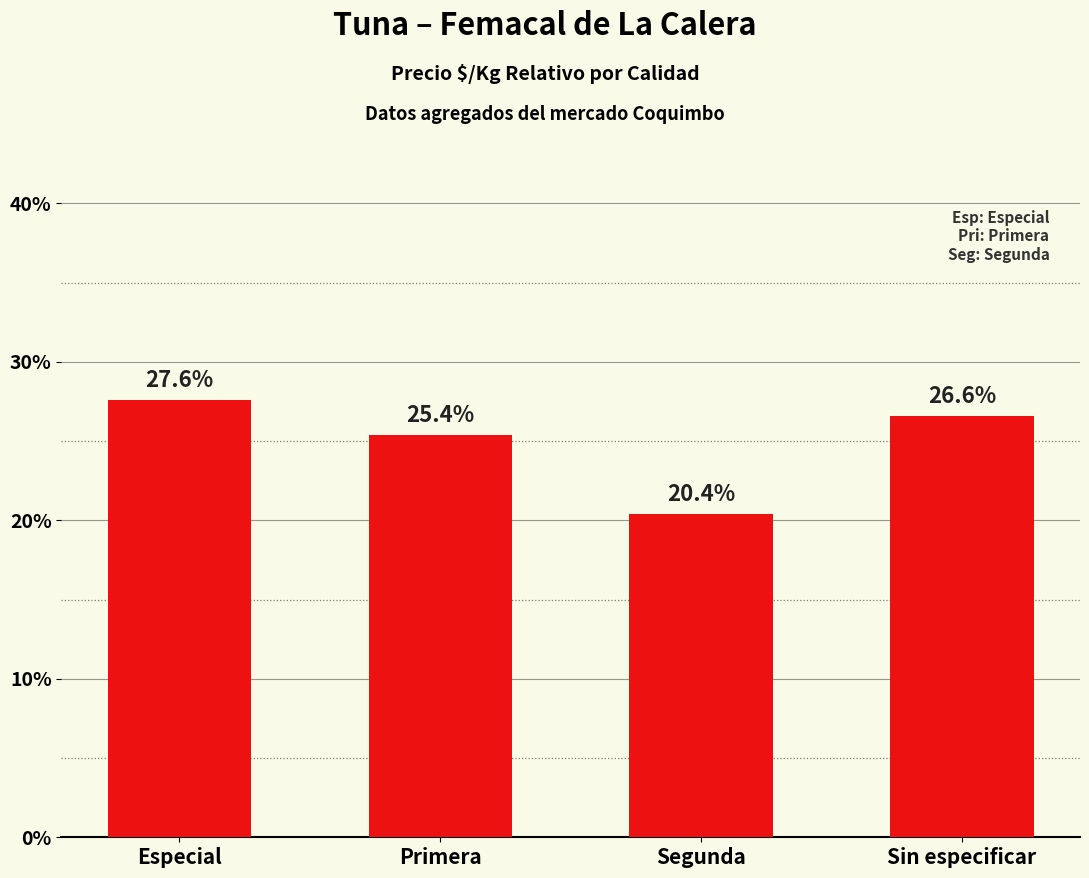

How many bars are there in total?

4